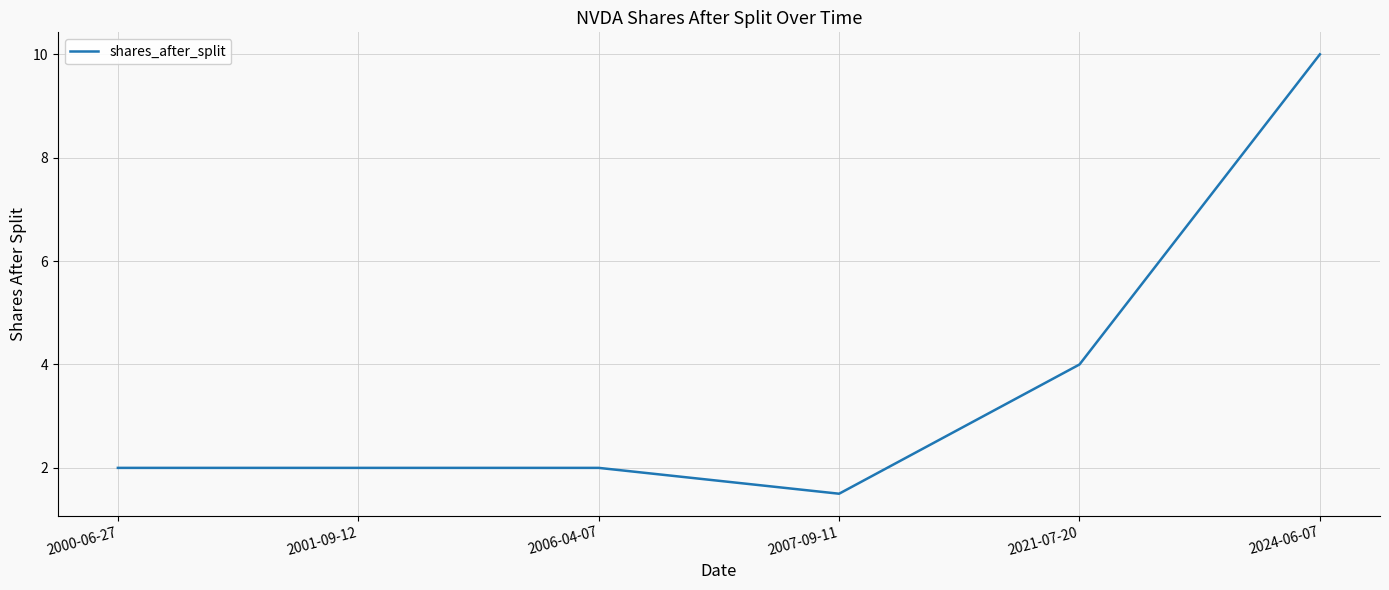

What is the minimum value shown in the chart?

1.5